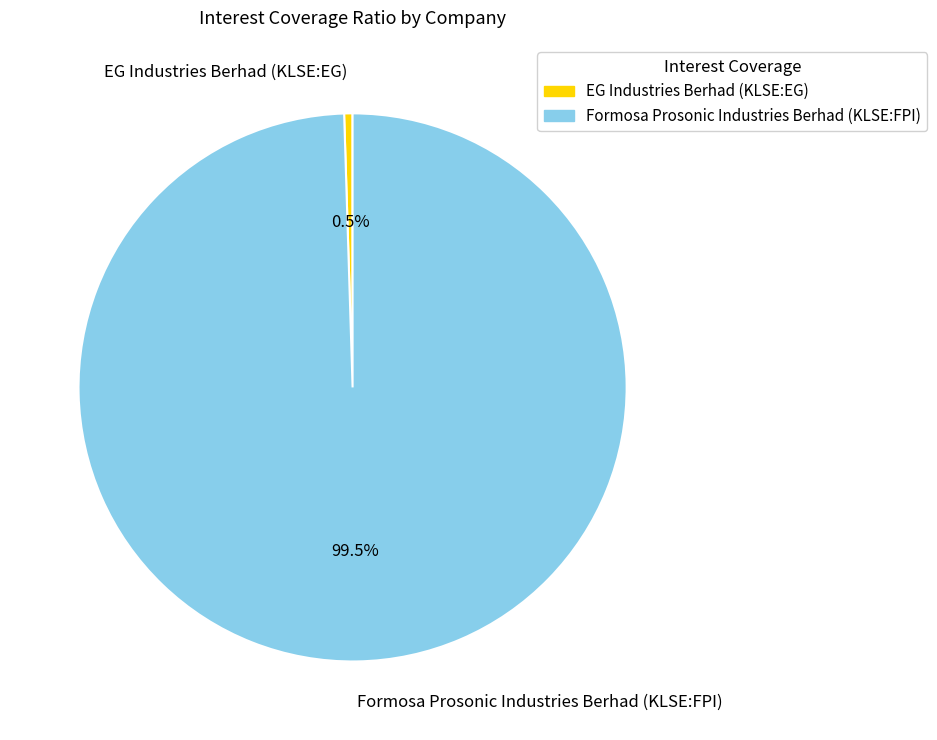

Does EG Industries Berhad (KLSE:EG) account for over 50% of the chart?

No